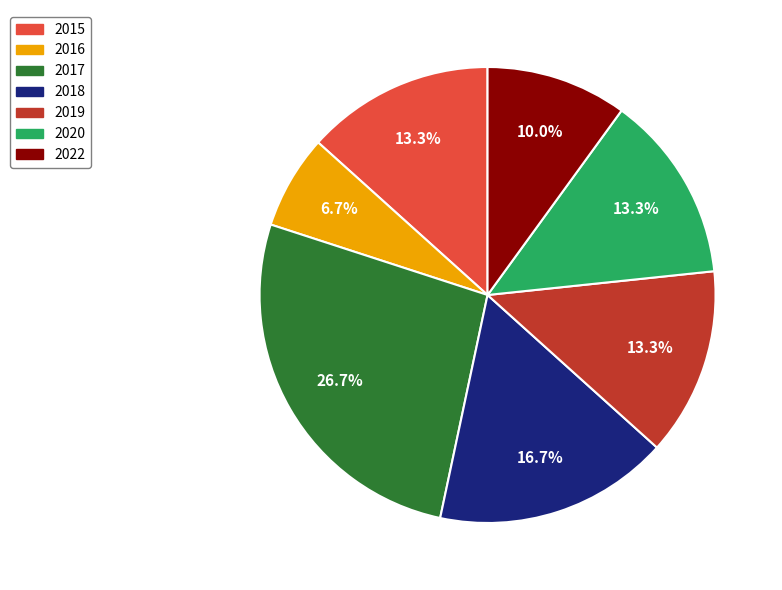

To the nearest percent, what portion does 2017 represent?

27%